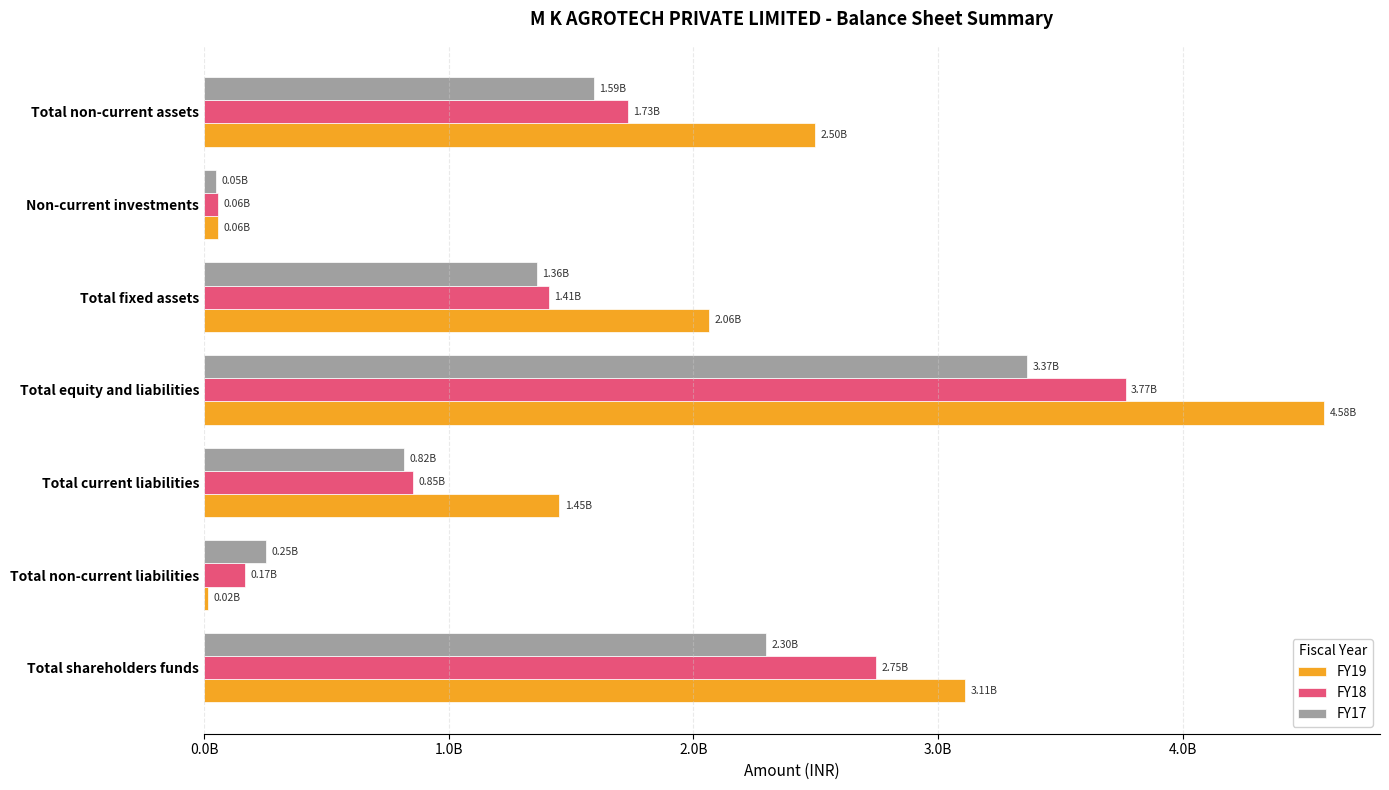

Reading right to left, what are all the values shown in this chart?

FY19: 2497032861	57091375	2064141959	4577597459	1451573708	15098483	3110925268
FY18: 1731352928	58341425	1409610021	3766307056	853375727	167155682	2745775647
FY17: 1592693679	49231460	1359804427	3365222394	815056235	252285051	2297881108